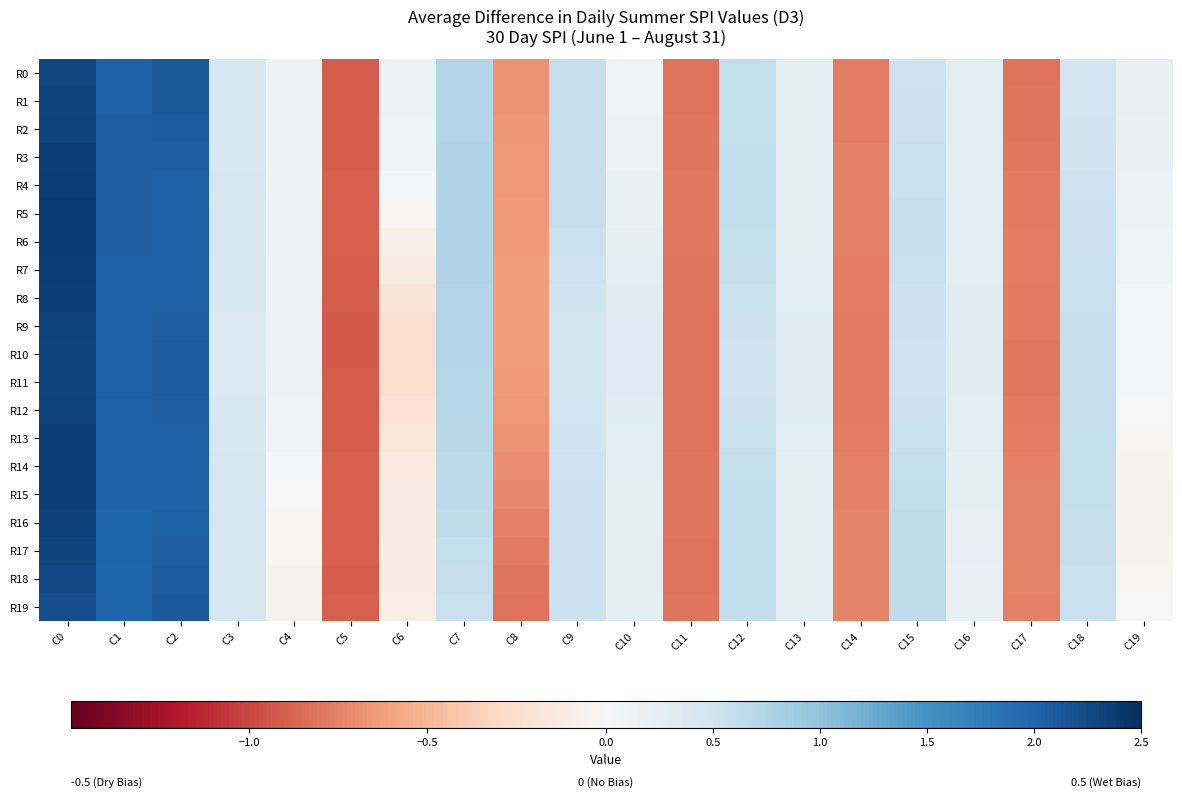

Reading right to left, transcribe all the data shown in this chart.

R0: C19=0.2	C18=0.5	C17=-0.8	C16=0.3	C15=0.5	C14=-0.8	C13=0.2	C12=0.6	C11=-0.8	C10=0.1	C9=0.6	C8=-0.7	C7=0.7	C6=0.1	C5=-0.9	C4=0.1	C3=0.4	C2=2.1	C1=2.0	C0=2.3
R1: C19=0.2	C18=0.5	C17=-0.8	C16=0.3	C15=0.5	C14=-0.8	C13=0.2	C12=0.6	C11=-0.8	C10=0.1	C9=0.6	C8=-0.7	C7=0.7	C6=0.1	C5=-0.9	C4=0.1	C3=0.4	C2=2.1	C1=2.0	C0=2.3
R2: C19=0.2	C18=0.5	C17=-0.8	C16=0.3	C15=0.5	C14=-0.8	C13=0.2	C12=0.6	C11=-0.8	C10=0.1	C9=0.6	C8=-0.7	C7=0.7	C6=0.1	C5=-0.9	C4=0.1	C3=0.4	C2=2.1	C1=2.1	C0=2.3
R3: C19=0.2	C18=0.5	C17=-0.8	C16=0.3	C15=0.6	C14=-0.8	C13=0.2	C12=0.6	C11=-0.8	C10=0.1	C9=0.6	C8=-0.7	C7=0.7	C6=0.1	C5=-0.9	C4=0.1	C3=0.4	C2=2.1	C1=2.1	C0=2.3
R4: C19=0.1	C18=0.5	C17=-0.8	C16=0.3	C15=0.6	C14=-0.8	C13=0.2	C12=0.6	C11=-0.8	C10=0.2	C9=0.6	C8=-0.6	C7=0.7	C6=0.0	C5=-0.9	C4=0.1	C3=0.4	C2=2.0	C1=2.1	C0=2.4
R5: C19=0.1	C18=0.5	C17=-0.8	C16=0.3	C15=0.6	C14=-0.8	C13=0.2	C12=0.6	C11=-0.8	C10=0.2	C9=0.6	C8=-0.6	C7=0.8	C6=-0.0	C5=-0.9	C4=0.1	C3=0.4	C2=2.0	C1=2.1	C0=2.4
R6: C19=0.1	C18=0.5	C17=-0.8	C16=0.3	C15=0.6	C14=-0.8	C13=0.3	C12=0.6	C11=-0.8	C10=0.2	C9=0.5	C8=-0.6	C7=0.7	C6=-0.1	C5=-0.9	C4=0.1	C3=0.4	C2=2.0	C1=2.1	C0=2.4
R7: C19=0.1	C18=0.6	C17=-0.8	C16=0.3	C15=0.6	C14=-0.8	C13=0.3	C12=0.6	C11=-0.8	C10=0.3	C9=0.5	C8=-0.6	C7=0.7	C6=-0.1	C5=-0.9	C4=0.1	C3=0.4	C2=2.0	C1=2.0	C0=2.4
R8: C19=0.1	C18=0.6	C17=-0.8	C16=0.3	C15=0.5	C14=-0.8	C13=0.3	C12=0.6	C11=-0.8	C10=0.3	C9=0.5	C8=-0.6	C7=0.7	C6=-0.2	C5=-0.9	C4=0.2	C3=0.4	C2=2.1	C1=2.0	C0=2.3
R9: C19=0.0	C18=0.6	C17=-0.8	C16=0.3	C15=0.5	C14=-0.8	C13=0.3	C12=0.5	C11=-0.8	C10=0.3	C9=0.5	C8=-0.6	C7=0.7	C6=-0.2	C5=-0.9	C4=0.2	C3=0.4	C2=2.1	C1=2.0	C0=2.3
R10: C19=0.0	C18=0.6	C17=-0.8	C16=0.3	C15=0.5	C14=-0.8	C13=0.3	C12=0.5	C11=-0.8	C10=0.3	C9=0.5	C8=-0.6	C7=0.7	C6=-0.3	C5=-0.9	C4=0.2	C3=0.4	C2=2.1	C1=2.0	C0=2.3
R11: C19=0.0	C18=0.6	C17=-0.8	C16=0.3	C15=0.5	C14=-0.8	C13=0.3	C12=0.5	C11=-0.8	C10=0.3	C9=0.5	C8=-0.6	C7=0.7	C6=-0.2	C5=-0.9	C4=0.1	C3=0.4	C2=2.1	C1=2.0	C0=2.3
R12: C19=0.0	C18=0.6	C17=-0.8	C16=0.3	C15=0.5	C14=-0.8	C13=0.3	C12=0.5	C11=-0.8	C10=0.3	C9=0.5	C8=-0.6	C7=0.7	C6=-0.2	C5=-0.9	C4=0.1	C3=0.4	C2=2.1	C1=2.0	C0=2.3
R13: C19=-0.0	C18=0.6	C17=-0.8	C16=0.3	C15=0.6	C14=-0.8	C13=0.3	C12=0.6	C11=-0.8	C10=0.3	C9=0.5	C8=-0.7	C7=0.7	C6=-0.2	C5=-0.9	C4=0.1	C3=0.4	C2=2.0	C1=2.0	C0=2.3
R14: C19=-0.0	C18=0.6	C17=-0.8	C16=0.2	C15=0.6	C14=-0.8	C13=0.3	C12=0.6	C11=-0.8	C10=0.3	C9=0.5	C8=-0.7	C7=0.7	C6=-0.2	C5=-0.9	C4=0.0	C3=0.4	C2=2.0	C1=2.0	C0=2.4
R15: C19=-0.1	C18=0.6	C17=-0.7	C16=0.2	C15=0.6	C14=-0.8	C13=0.2	C12=0.6	C11=-0.8	C10=0.2	C9=0.5	C8=-0.7	C7=0.7	C6=-0.1	C5=-0.9	C4=0.0	C3=0.4	C2=2.0	C1=2.0	C0=2.4
R16: C19=-0.1	C18=0.6	C17=-0.7	C16=0.2	C15=0.6	C14=-0.7	C13=0.2	C12=0.6	C11=-0.8	C10=0.2	C9=0.5	C8=-0.8	C7=0.6	C6=-0.1	C5=-0.9	C4=-0.0	C3=0.4	C2=2.0	C1=2.0	C0=2.3
R17: C19=-0.0	C18=0.6	C17=-0.7	C16=0.2	C15=0.6	C14=-0.7	C13=0.2	C12=0.6	C11=-0.8	C10=0.2	C9=0.5	C8=-0.8	C7=0.6	C6=-0.1	C5=-0.9	C4=-0.0	C3=0.4	C2=2.1	C1=2.0	C0=2.3
R18: C19=-0.0	C18=0.6	C17=-0.7	C16=0.2	C15=0.6	C14=-0.7	C13=0.2	C12=0.6	C11=-0.8	C10=0.2	C9=0.5	C8=-0.8	C7=0.6	C6=-0.1	C5=-0.9	C4=-0.0	C3=0.4	C2=2.1	C1=2.0	C0=2.2
R19: C19=0.0	C18=0.6	C17=-0.8	C16=0.2	C15=0.6	C14=-0.7	C13=0.2	C12=0.6	C11=-0.8	C10=0.2	C9=0.5	C8=-0.8	C7=0.6	C6=-0.1	C5=-0.9	C4=-0.1	C3=0.4	C2=2.1	C1=2.0	C0=2.2